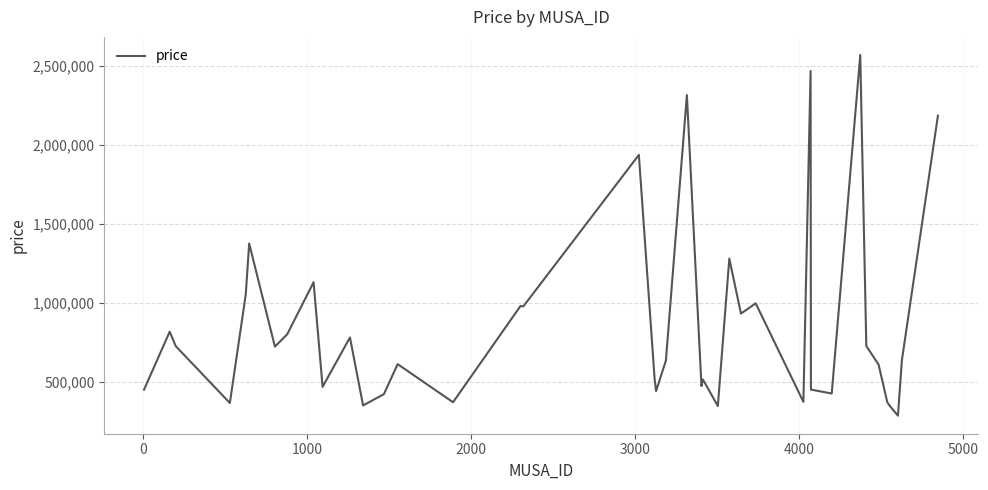

How many values exceed 635476?

20